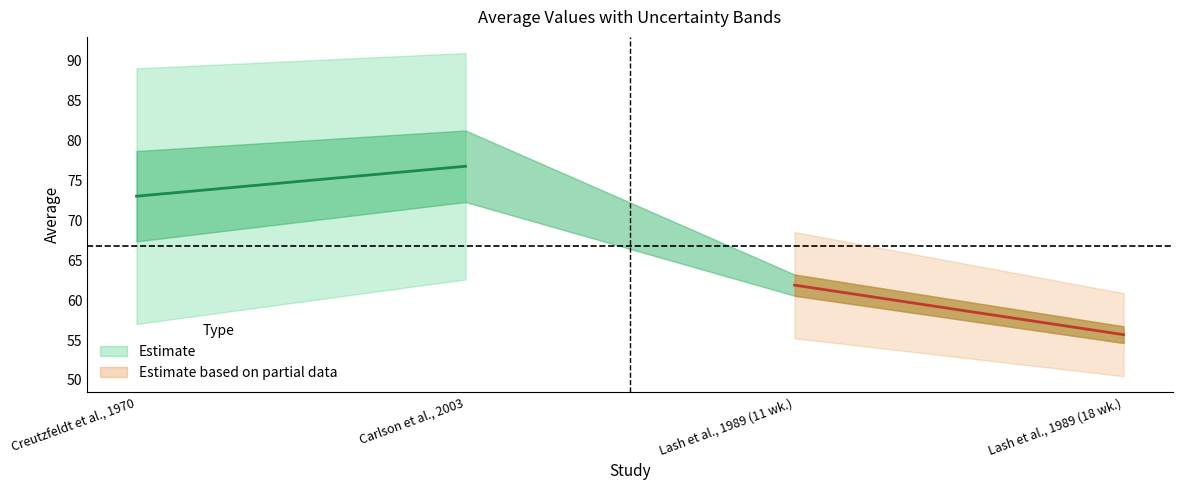

Does the chart display data point markers on the line(s)?

No